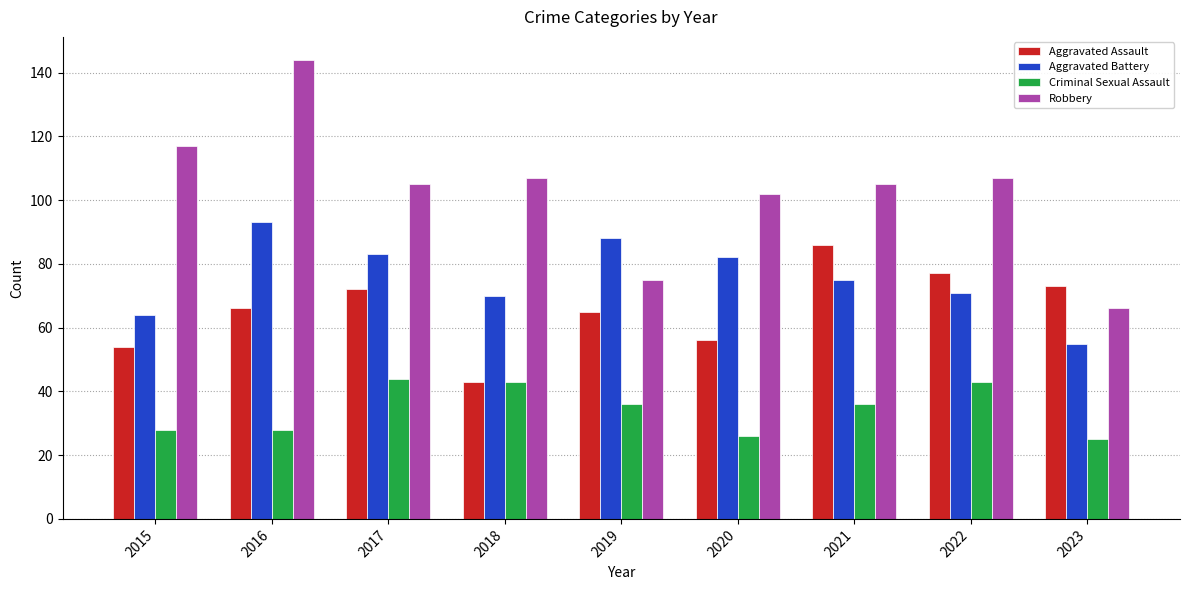

What is the highest value of the Aggravated Battery series?

93